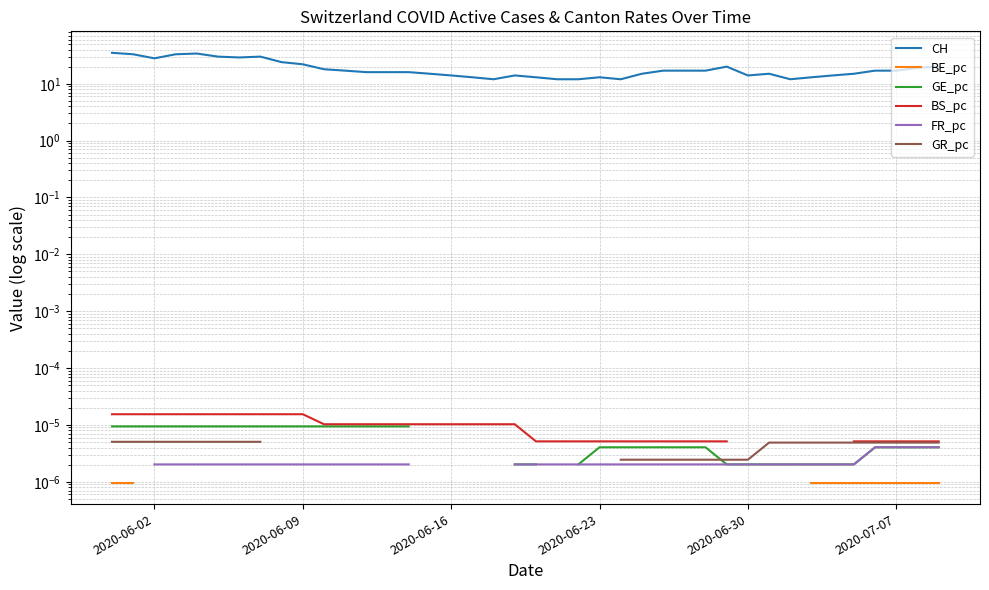

How many positive values does the GE_pc series have?

35